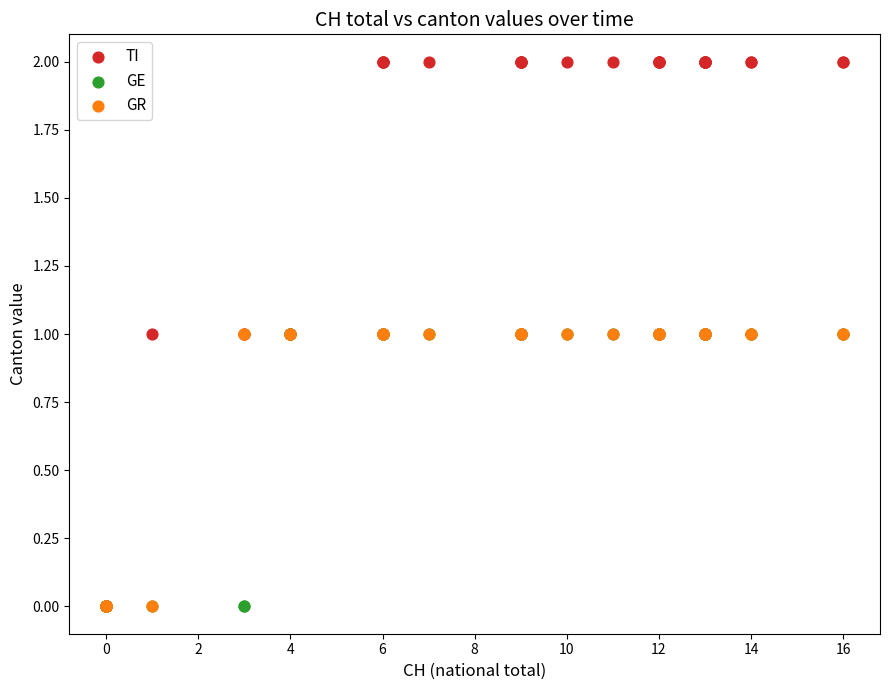

What are all the series names shown in the legend?

TI, GE, GR